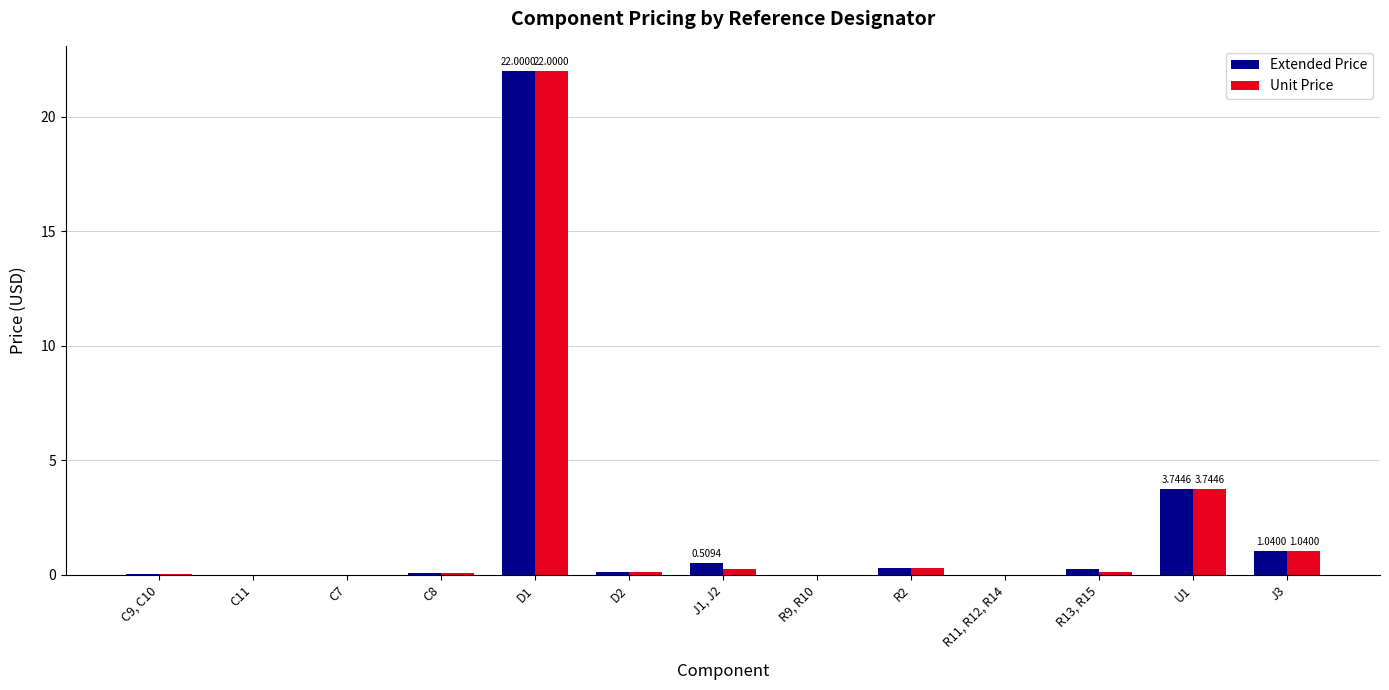

Is the value of Unit Price at D1 greater than the value of Extended Price at R13, R15?

Yes